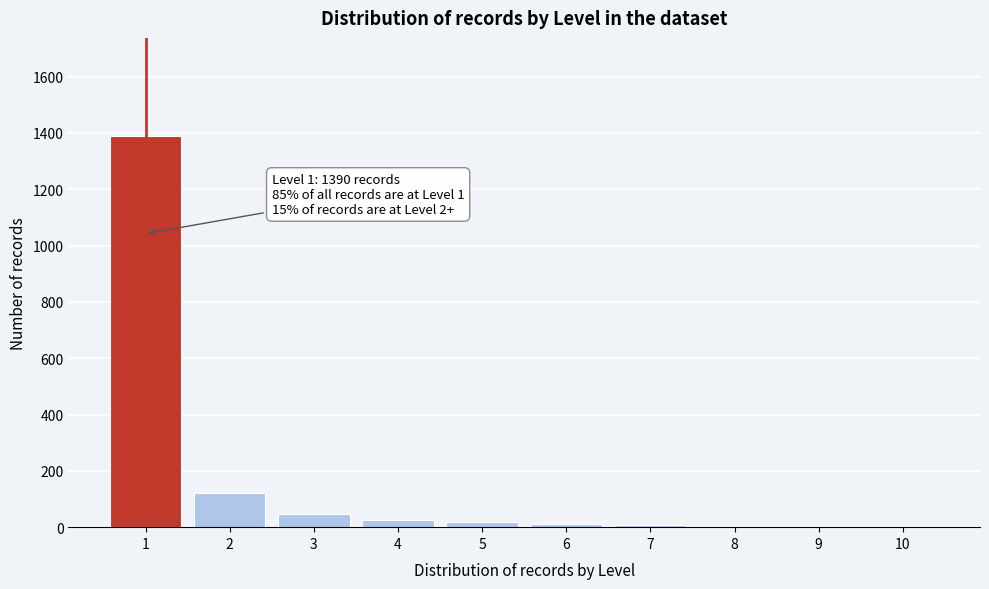

What is the sum of all values?

1634